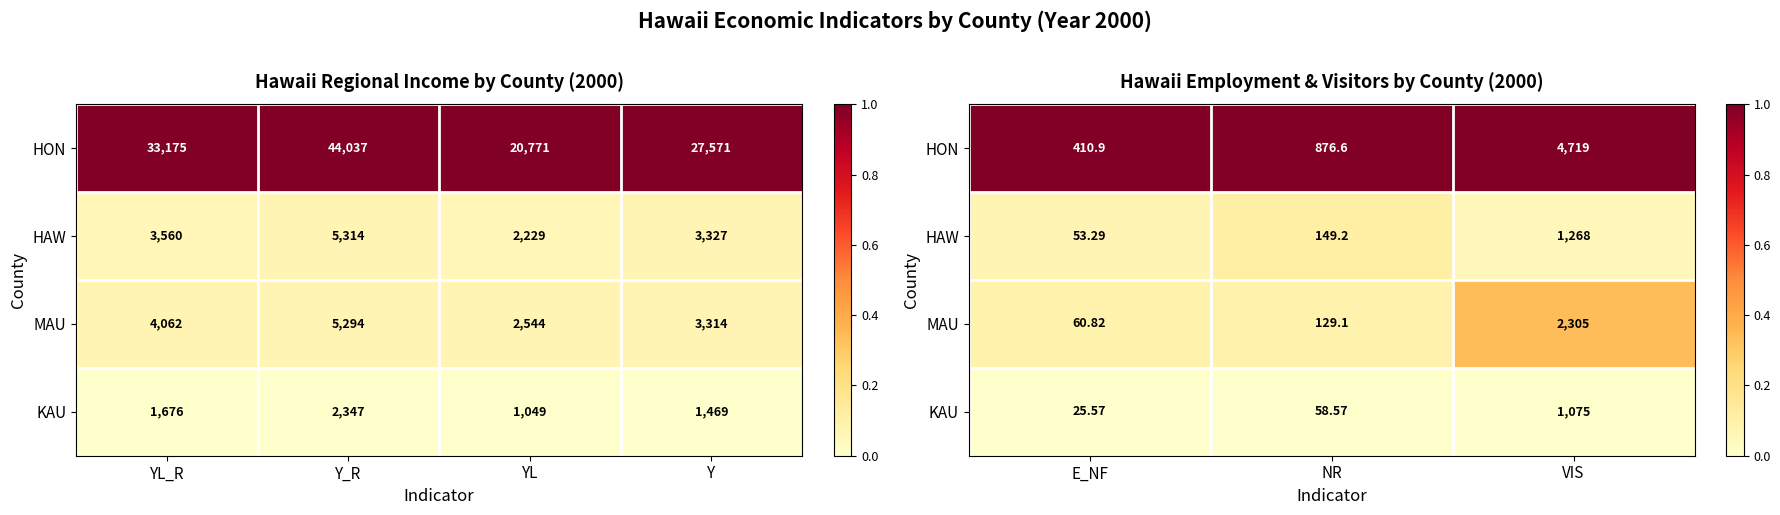

The value of HAW at VIS is 0.1. True or false?

False